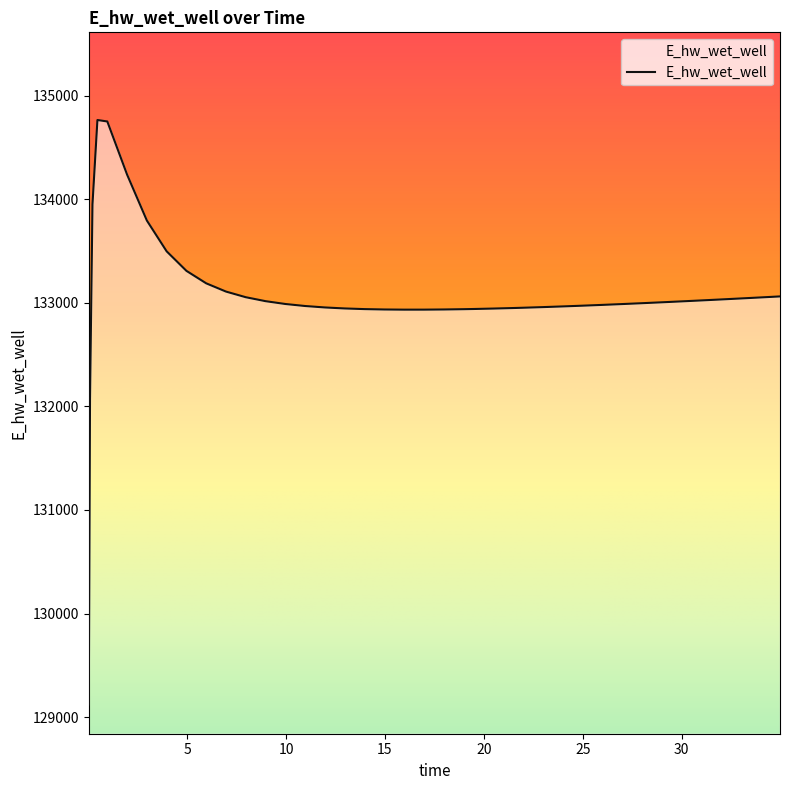

What is the sum of all values?

5322213.5